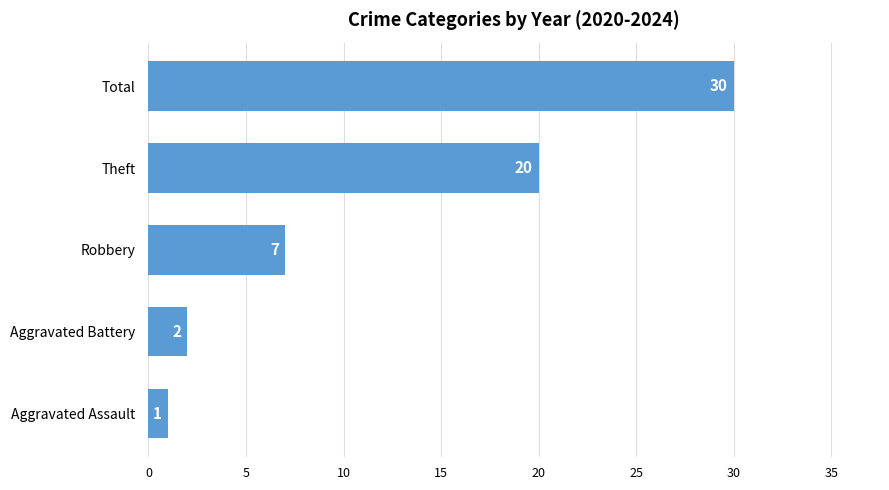

What is the approximate value at Theft, to the nearest 10?

20